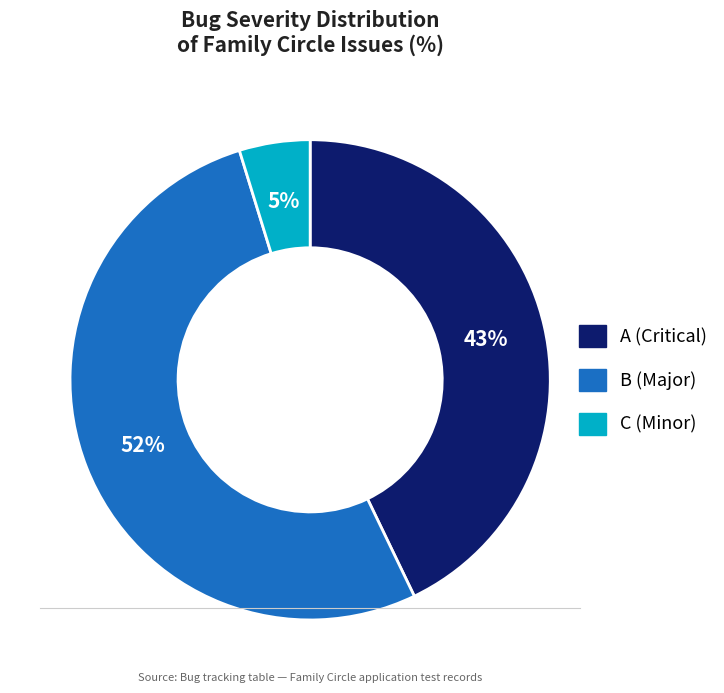

Rank the categories by value from highest to lowest.

B, A, C